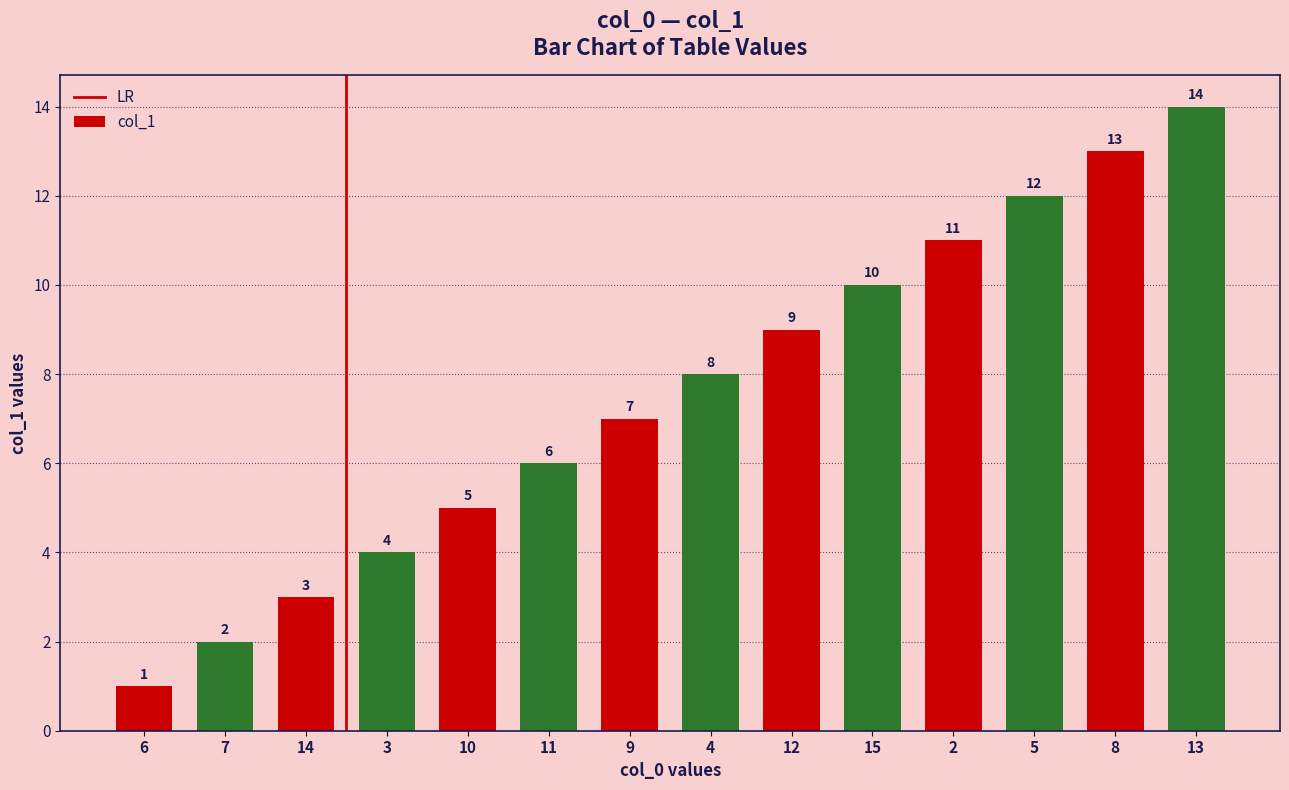

What is the sum of all values?

105